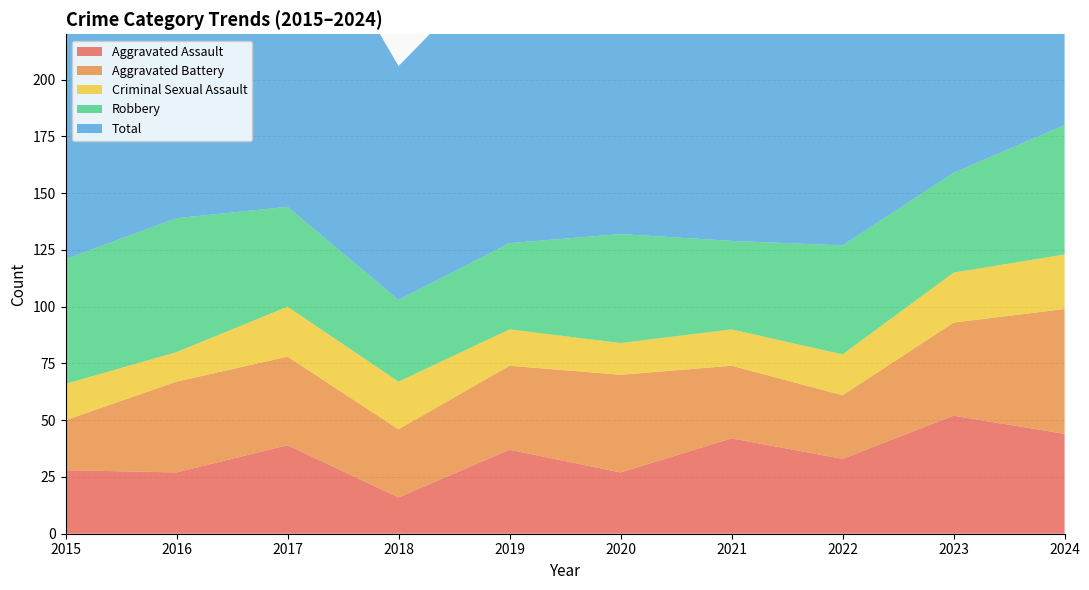

Reading right to left, transcribe all the data shown in this chart.

Aggravated Assault: 2024=44	2023=52	2022=33	2021=42	2020=27	2019=37	2018=16	2017=39	2016=27	2015=28
Aggravated Battery: 2024=55	2023=41	2022=28	2021=32	2020=43	2019=37	2018=30	2017=39	2016=40	2015=22
Criminal Sexual Assault: 2024=24	2023=22	2022=18	2021=16	2020=14	2019=16	2018=21	2017=22	2016=13	2015=16
Robbery: 2024=57	2023=44	2022=48	2021=39	2020=48	2019=38	2018=36	2017=44	2016=59	2015=55
Total: 2024=180	2023=160	2022=132	2021=130	2020=134	2019=128	2018=103	2017=146	2016=141	2015=129